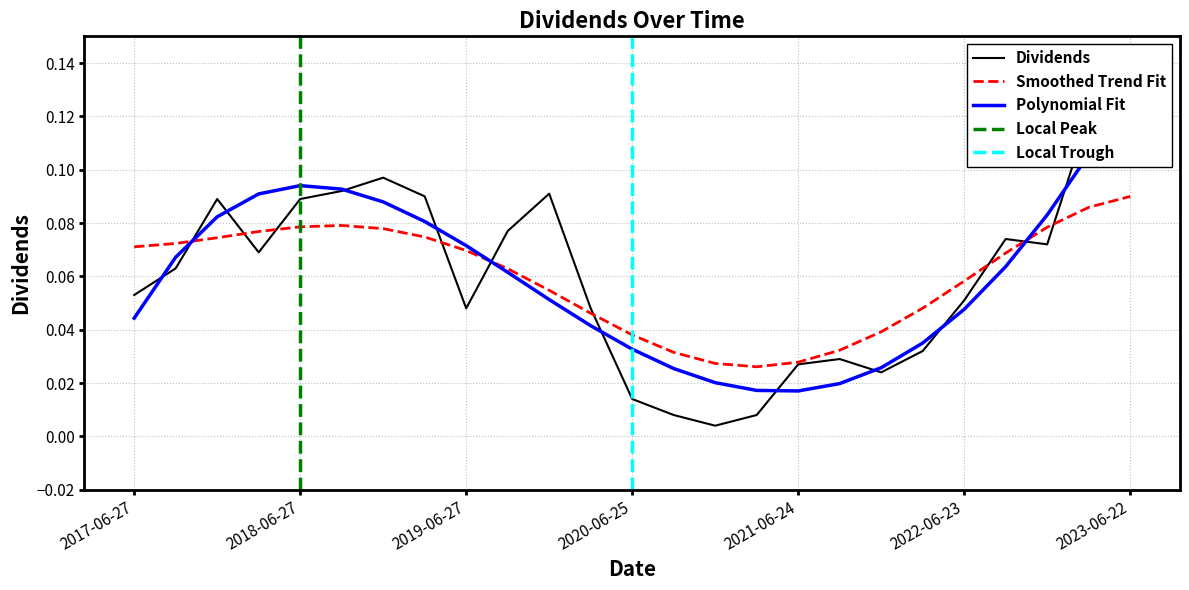

Reading left to right, list all the values displayed in this chart.

0.1	0.1	0.1	0.1	0.1	0.1	0.1	0.1	0.0	0.1	0.1	0.0	0.0	0.0	0.0	0.0	0.0	0.0	0.0	0.0	0.1	0.1	0.1	0.1	0.1